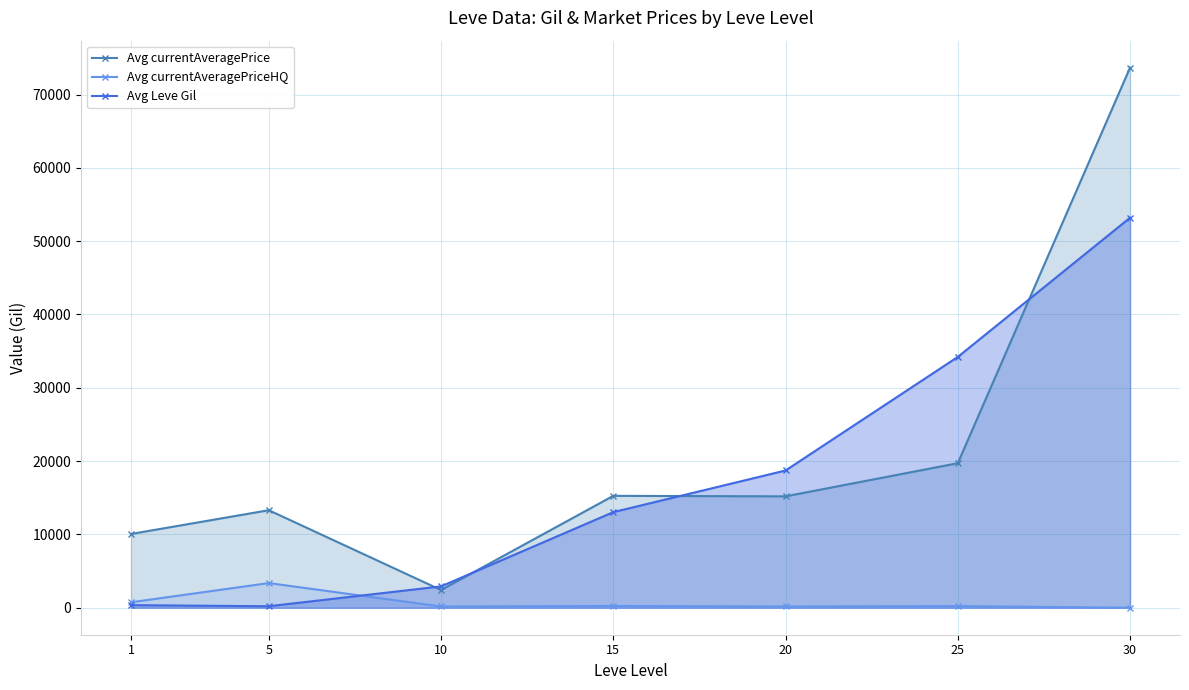

Count the number of categories in the chart.

7